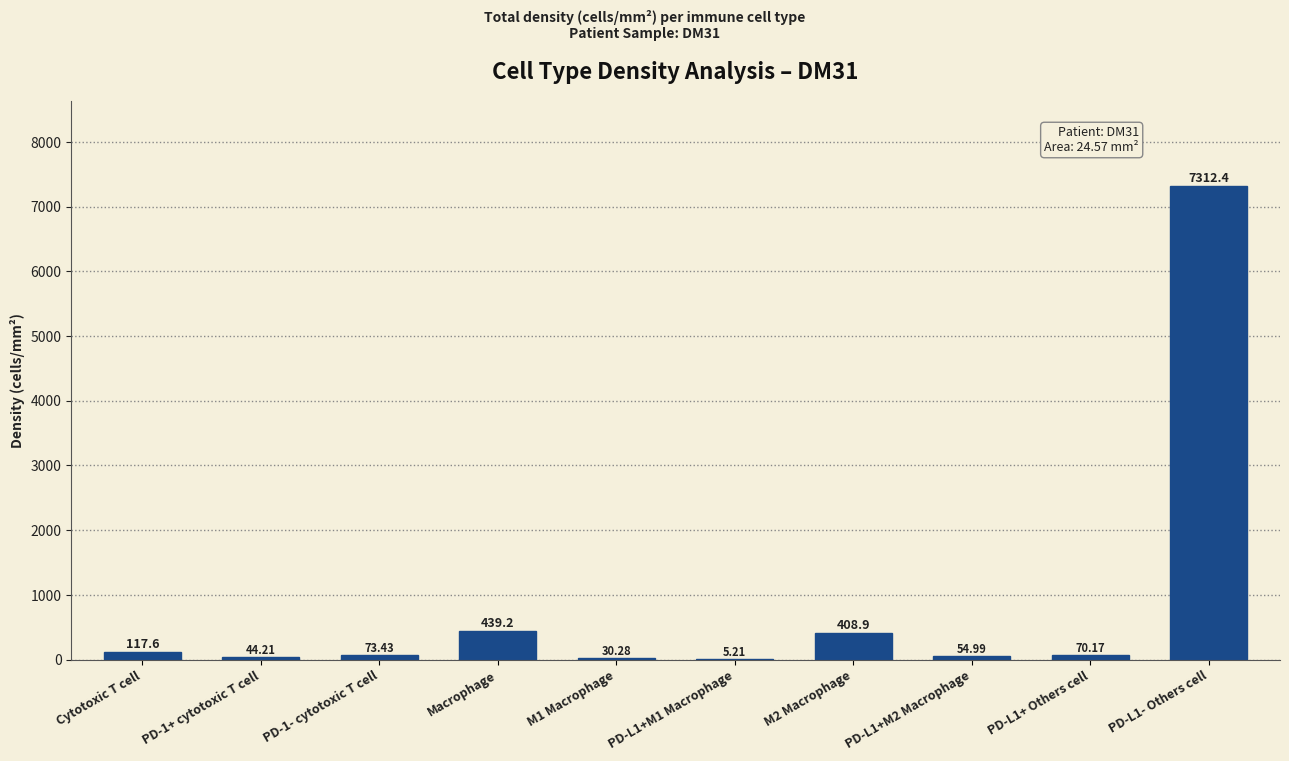

Where is the data nearest to the value 3658?

Macrophage